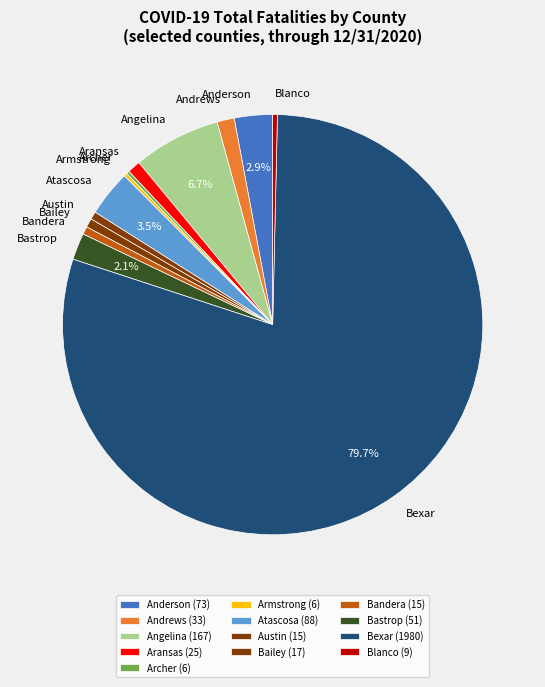

Is the sum of Blanco and Angelina greater than half?

No